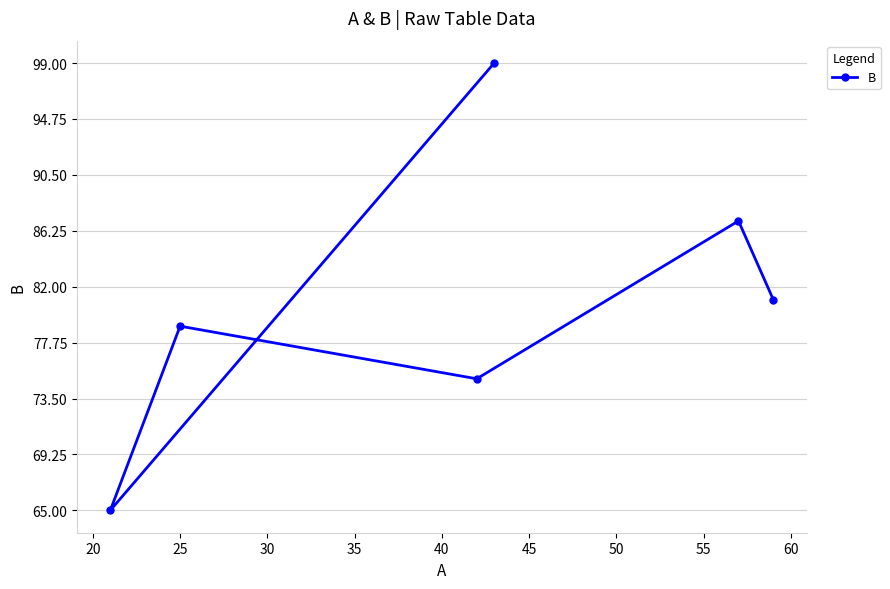

How many values are between 75 and 87?

4